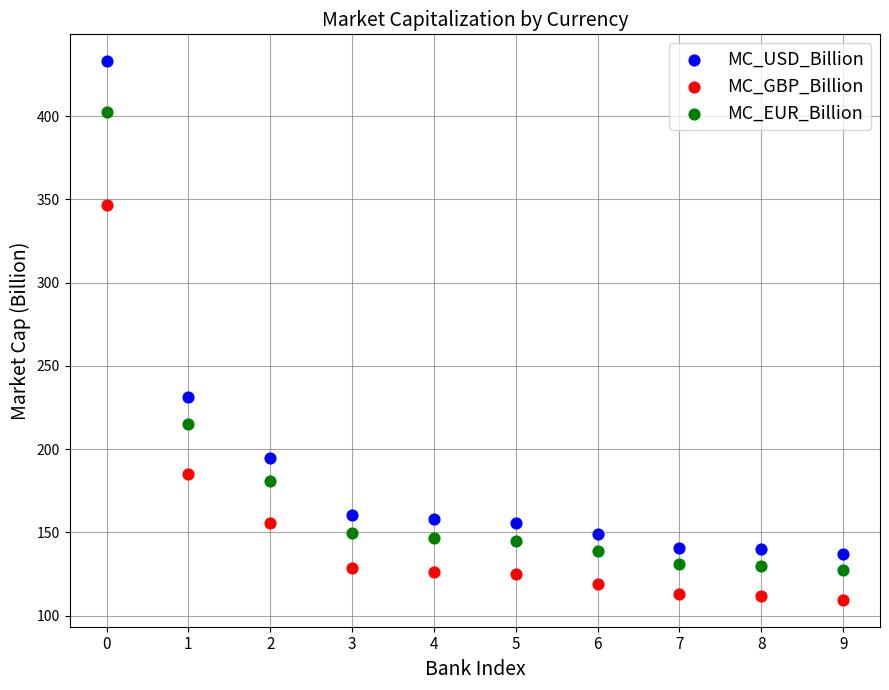

What are all the series names shown in the legend?

MC_USD_Billion, MC_GBP_Billion, MC_EUR_Billion